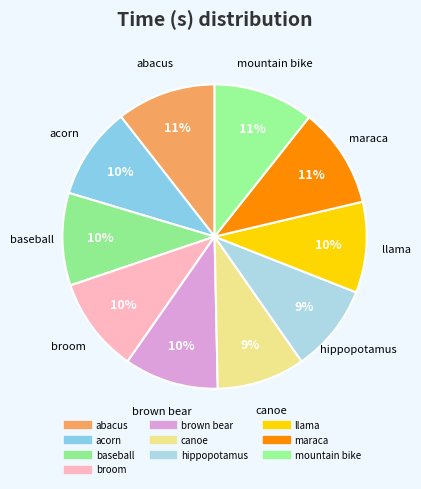

Is maraca the majority of the pie?

No